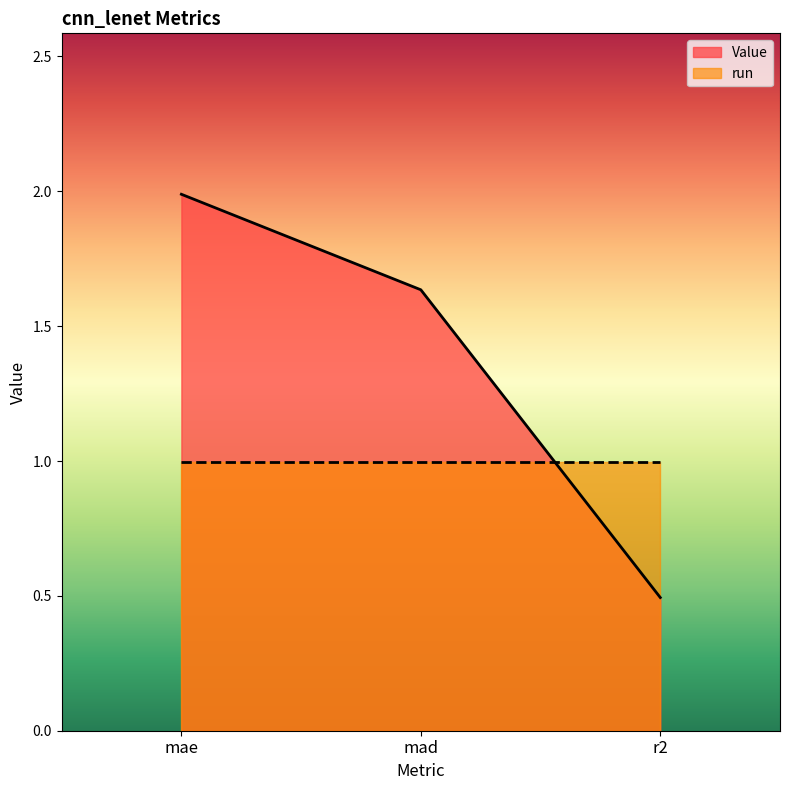

True or false: the data shows 0.1 at r2.

False